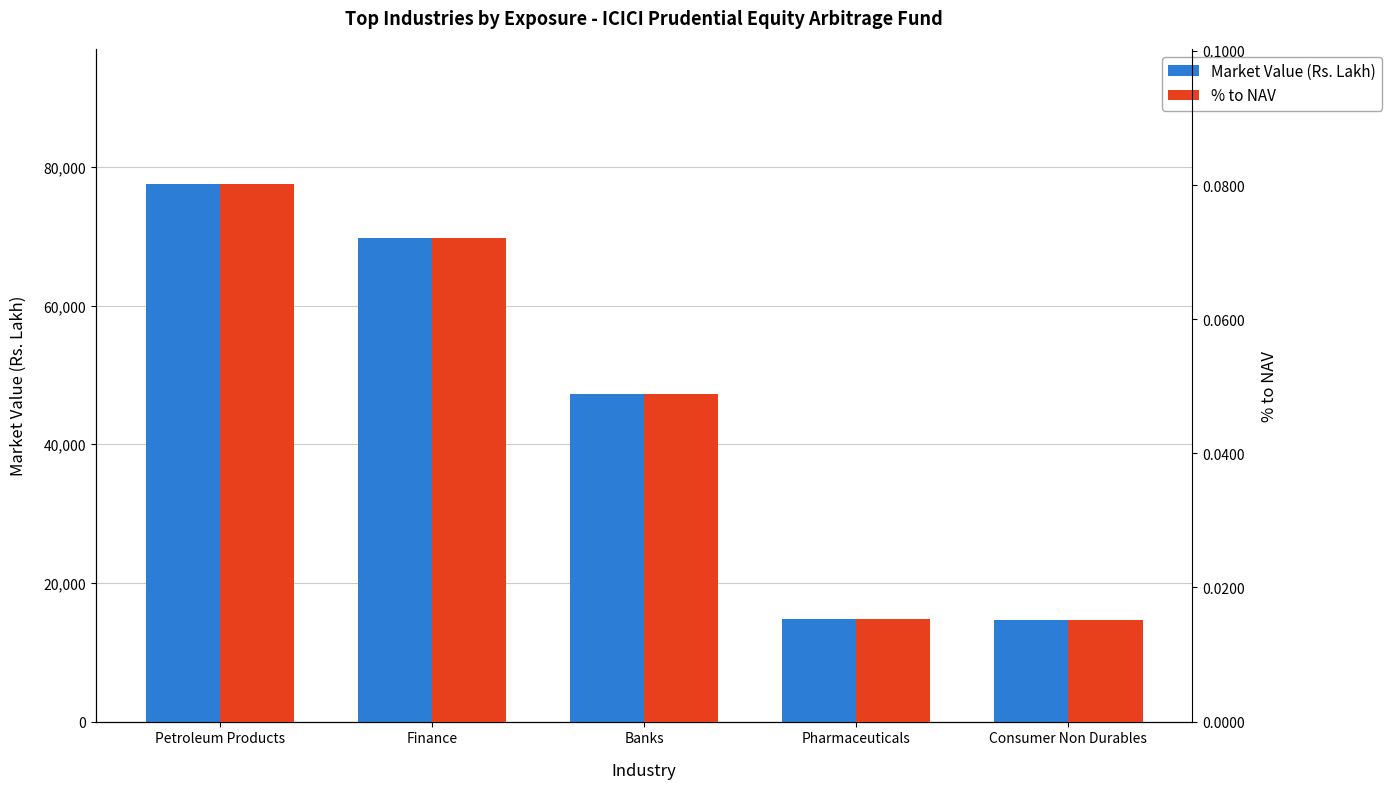

Rank the categories by % to NAV value from lowest to highest.

Consumer Non Durables, Pharmaceuticals, Banks, Finance, Petroleum Products